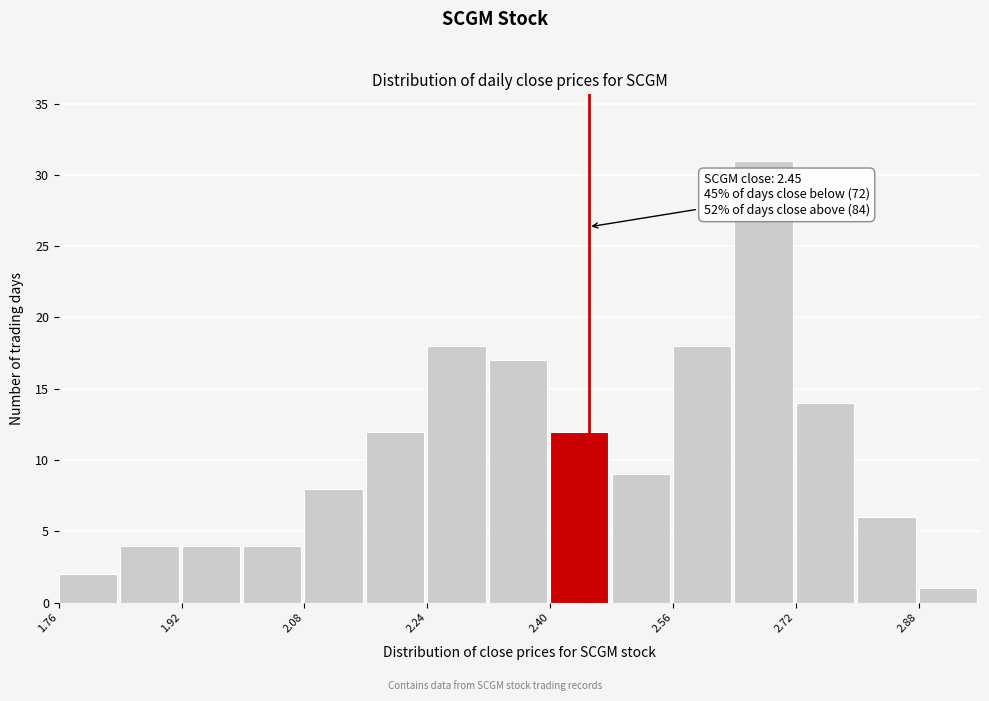

Over which range of the x-axis is the bar tallest?

2.64 to 2.72